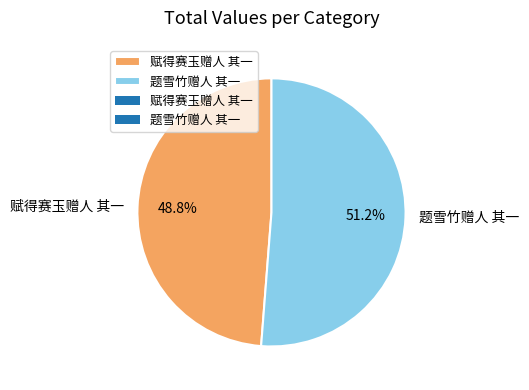

Which category has the smallest portion of the pie?

赋得赛玉赠人 其一